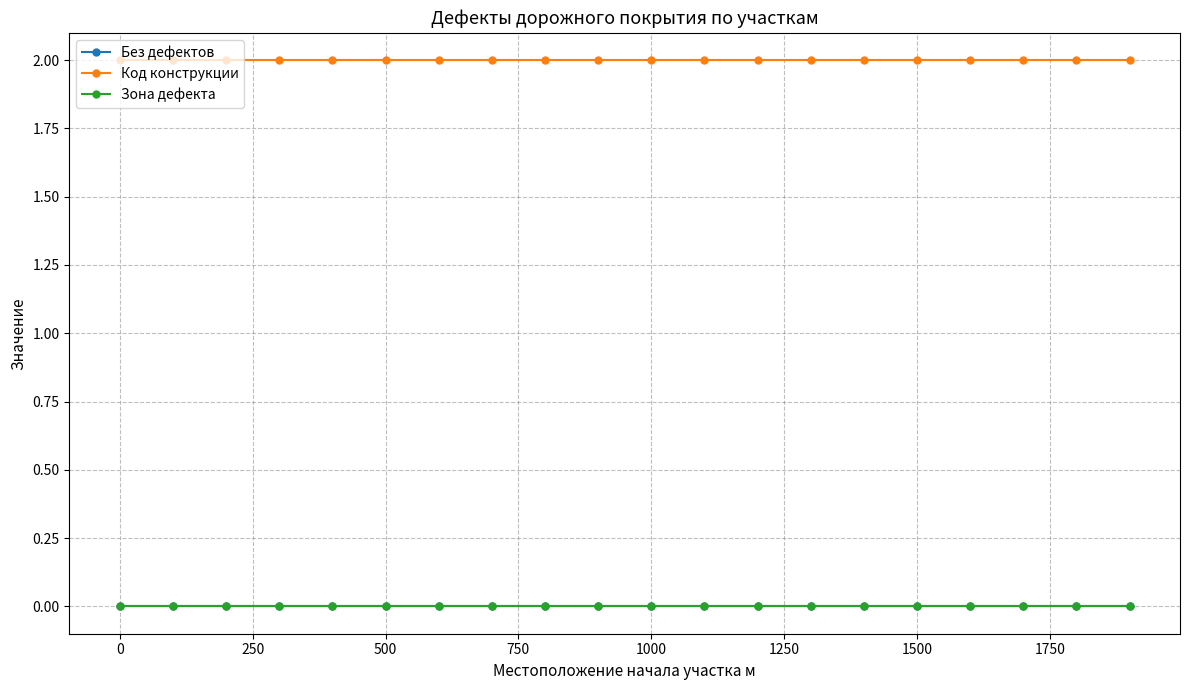

True or false: Зона дефекта has more than 2 points higher than both neighbors.

False